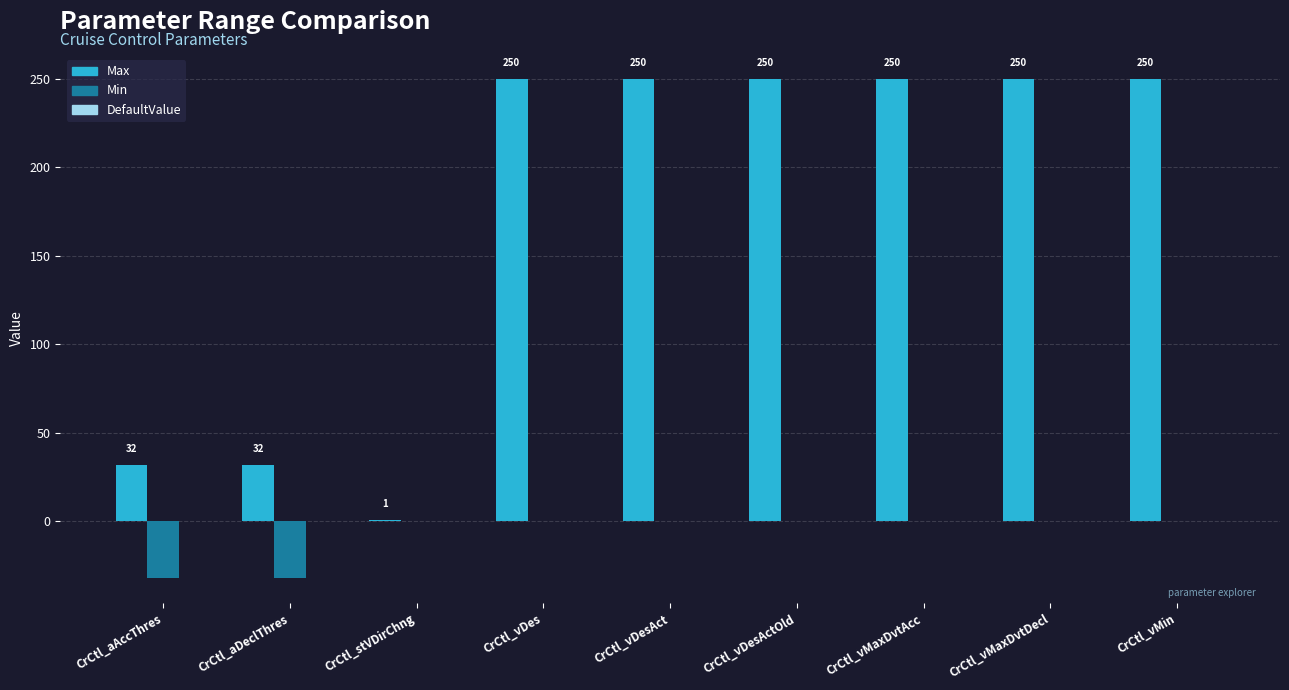

At which label is Min closest to -16?

CrCtl_aAccThres